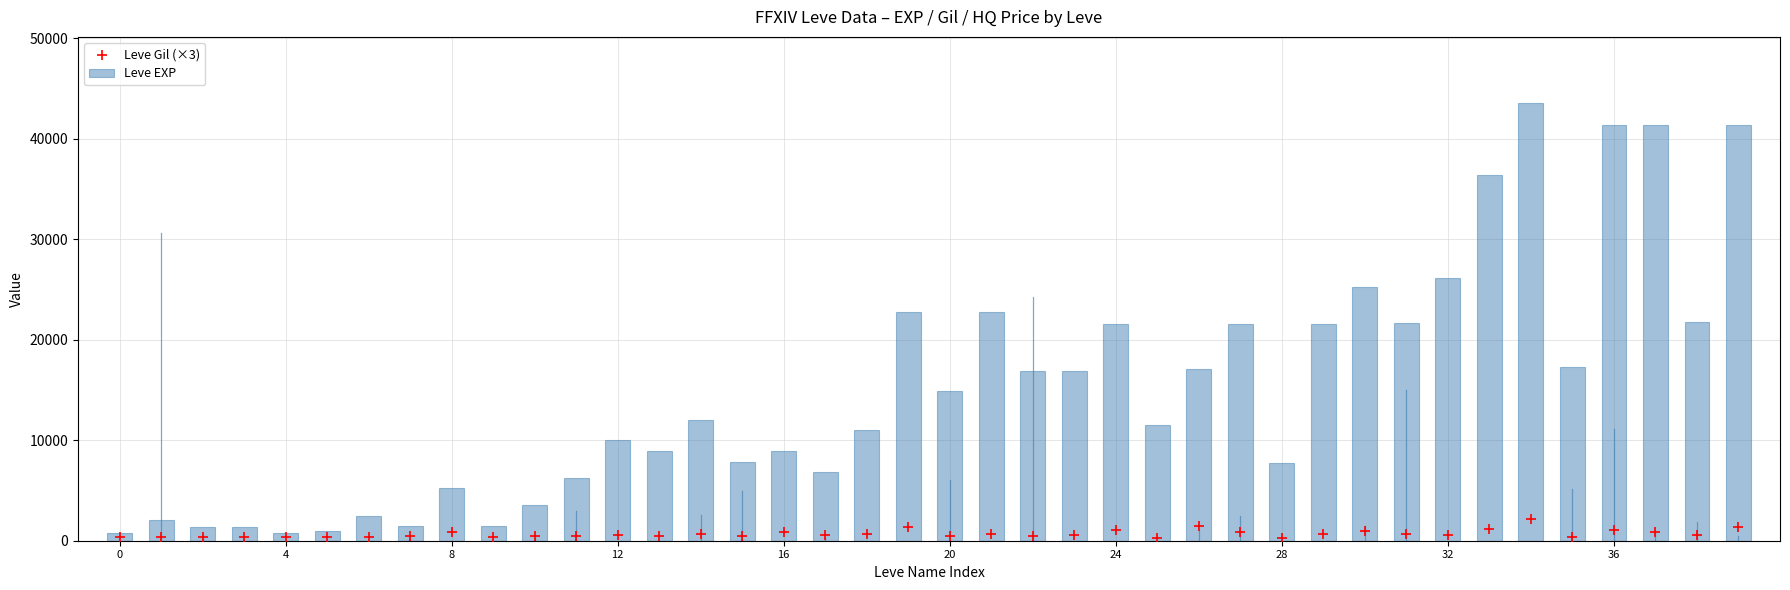

Which series has the largest Y range (max minus min)?

Leve EXP